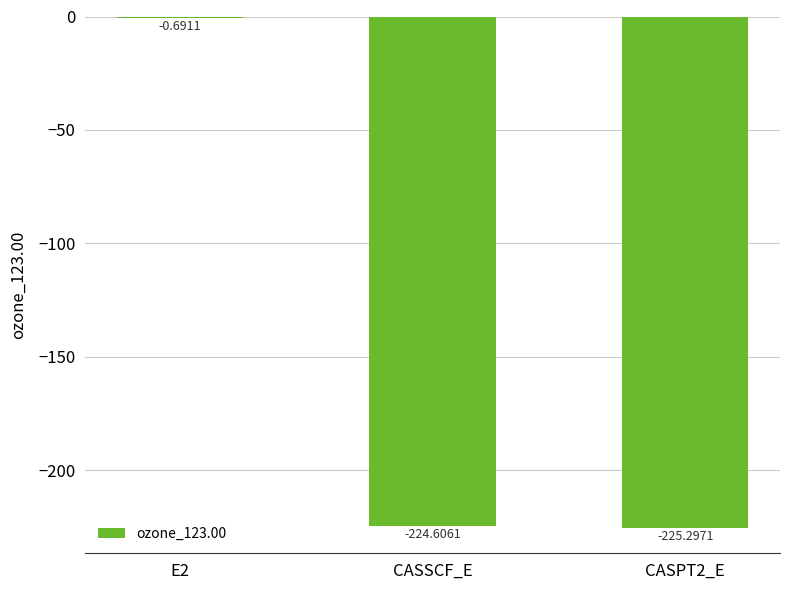

How many data points are above -224?

1